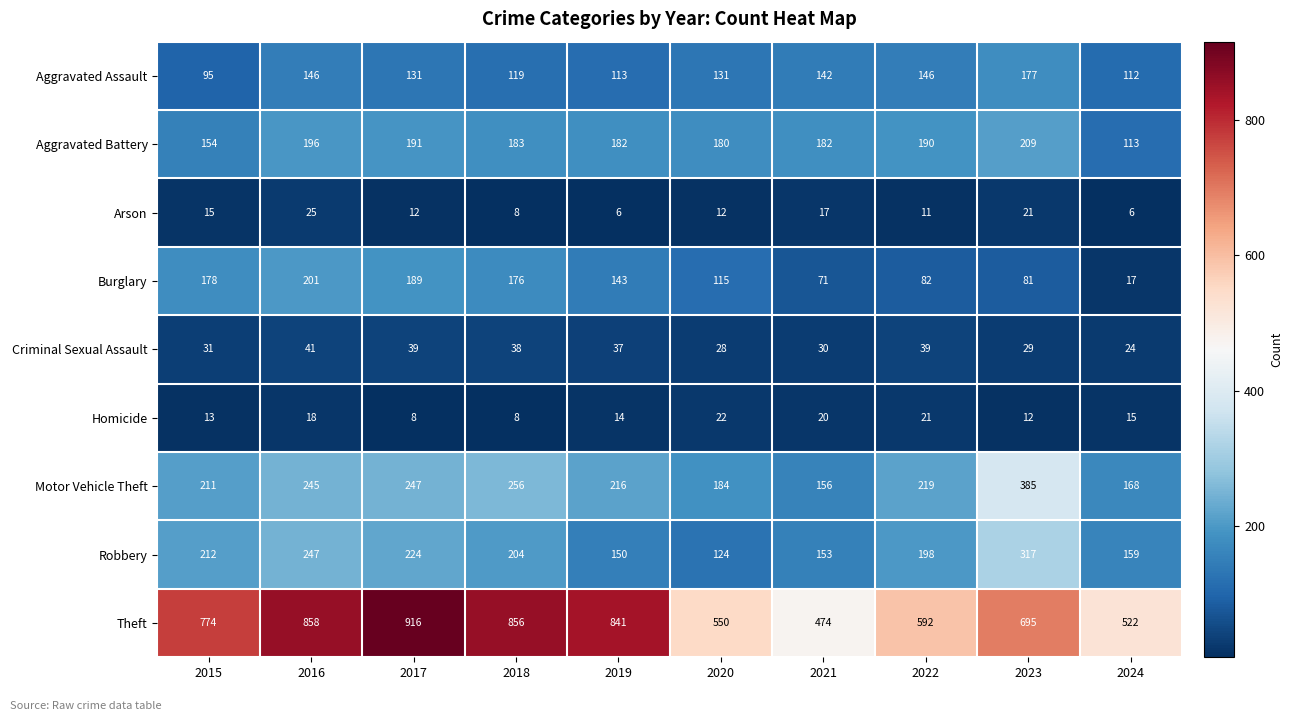

How many series are shown in this chart?

9